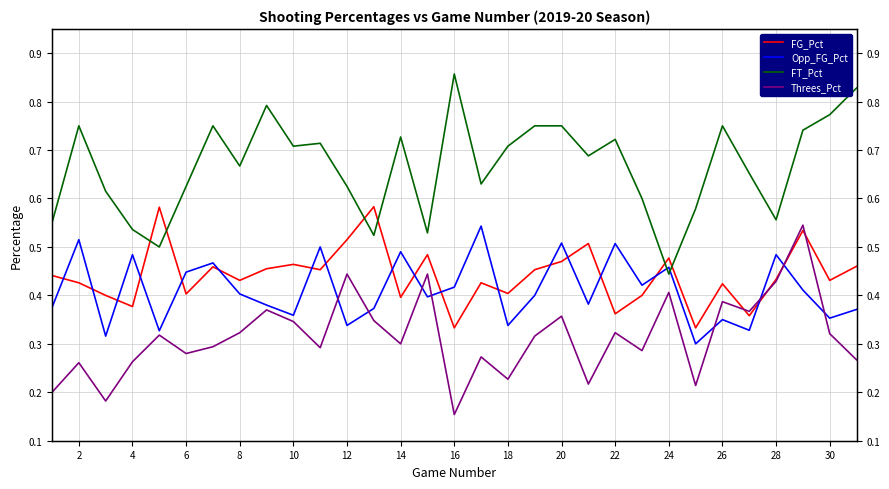

How many interior local peaks does the FG_Pct series have?

10